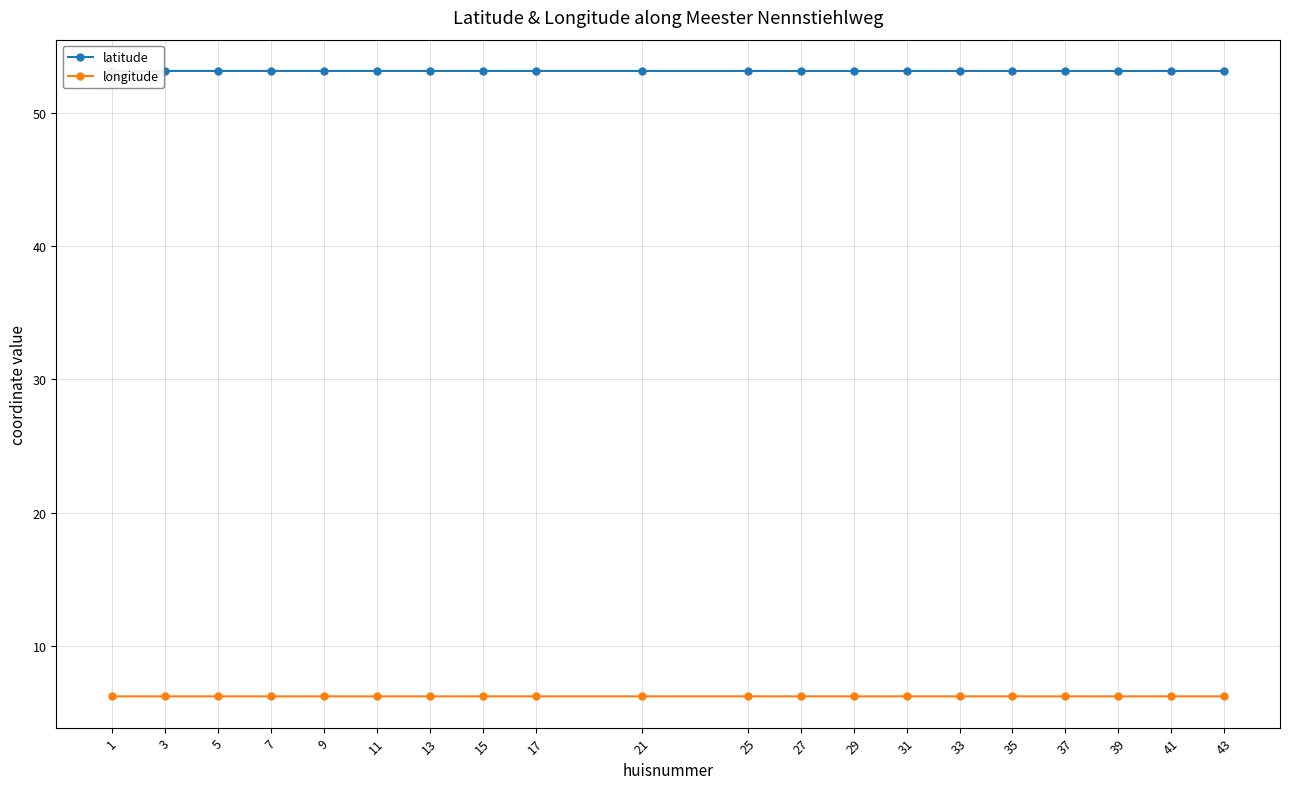

Reading right to left, list all the values displayed in this chart.

latitude: 53.1	53.1	53.1	53.1	53.1	53.1	53.1	53.1	53.1	53.1	53.1	53.1	53.1	53.1	53.1	53.1	53.1	53.1	53.1	53.1
longitude: 6.3	6.3	6.3	6.3	6.3	6.3	6.3	6.3	6.3	6.3	6.3	6.3	6.3	6.3	6.3	6.3	6.3	6.3	6.3	6.3